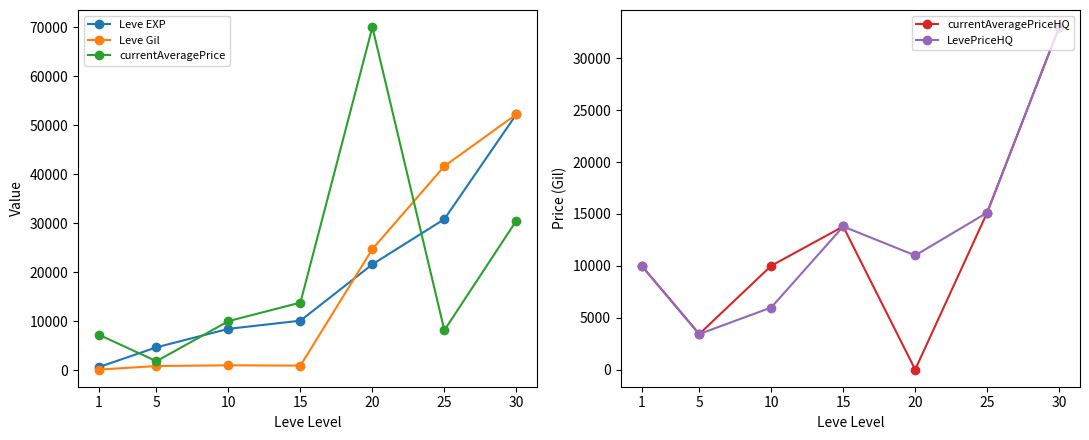

True or false: currentAveragePrice has a value of 10006.0 at 10.

True